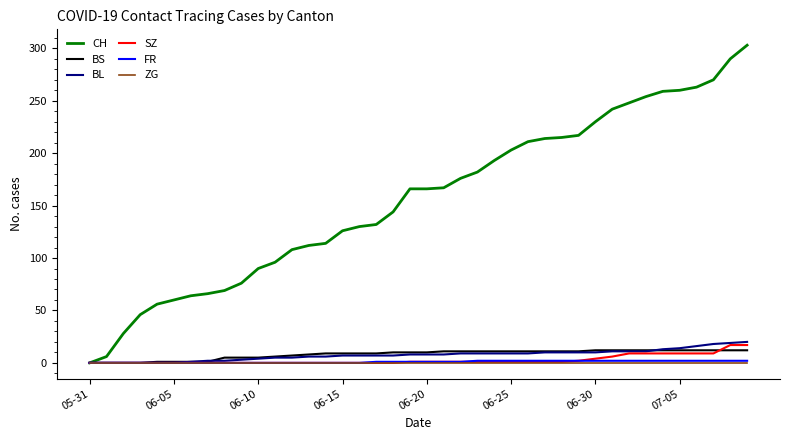

What is the maximum value shown in the chart?

303